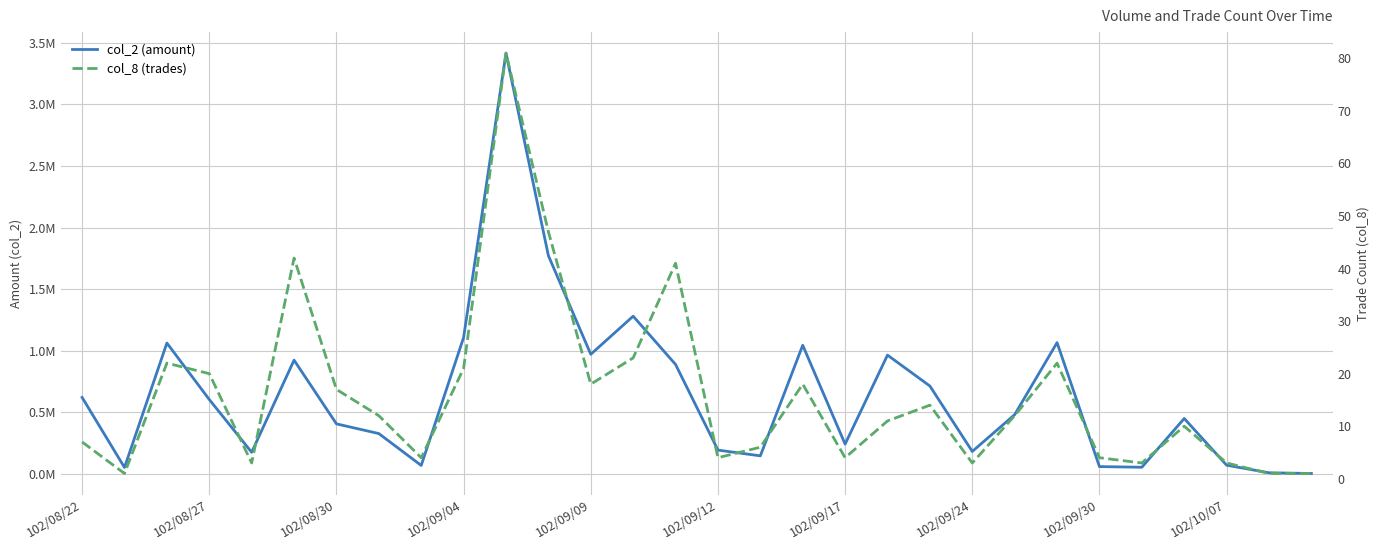

What is the difference between the col_2 (amount) values at 102/09/24 and 102/09/04?

925410